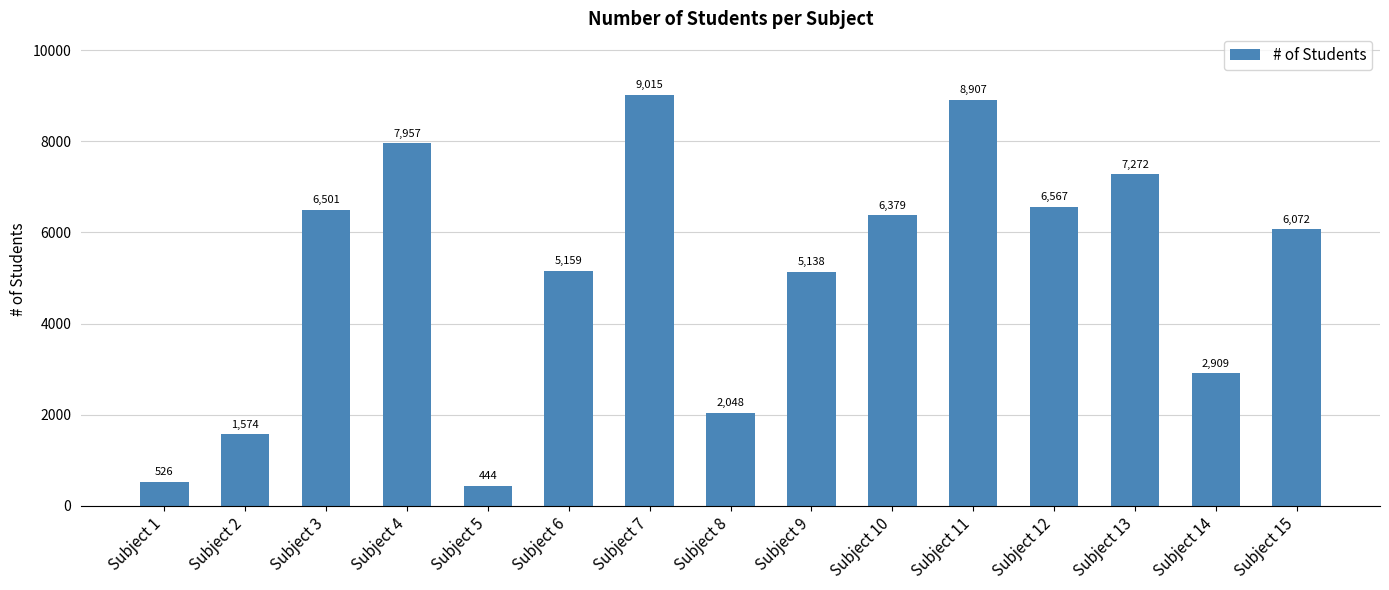

List the labels in order of value, largest first.

Subject 7, Subject 11, Subject 4, Subject 13, Subject 12, Subject 3, Subject 10, Subject 15, Subject 6, Subject 9, Subject 14, Subject 8, Subject 2, Subject 1, Subject 5